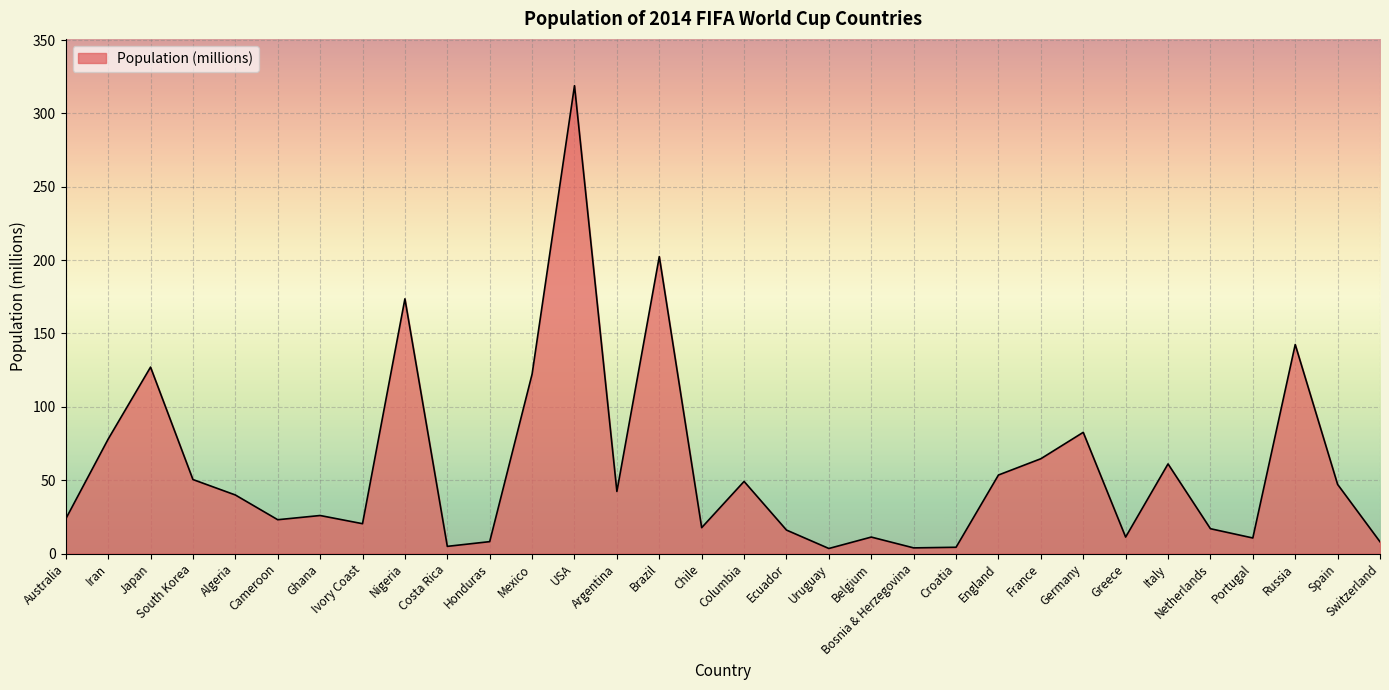

What is the change in value from Ivory Coast to Germany?

+62.3